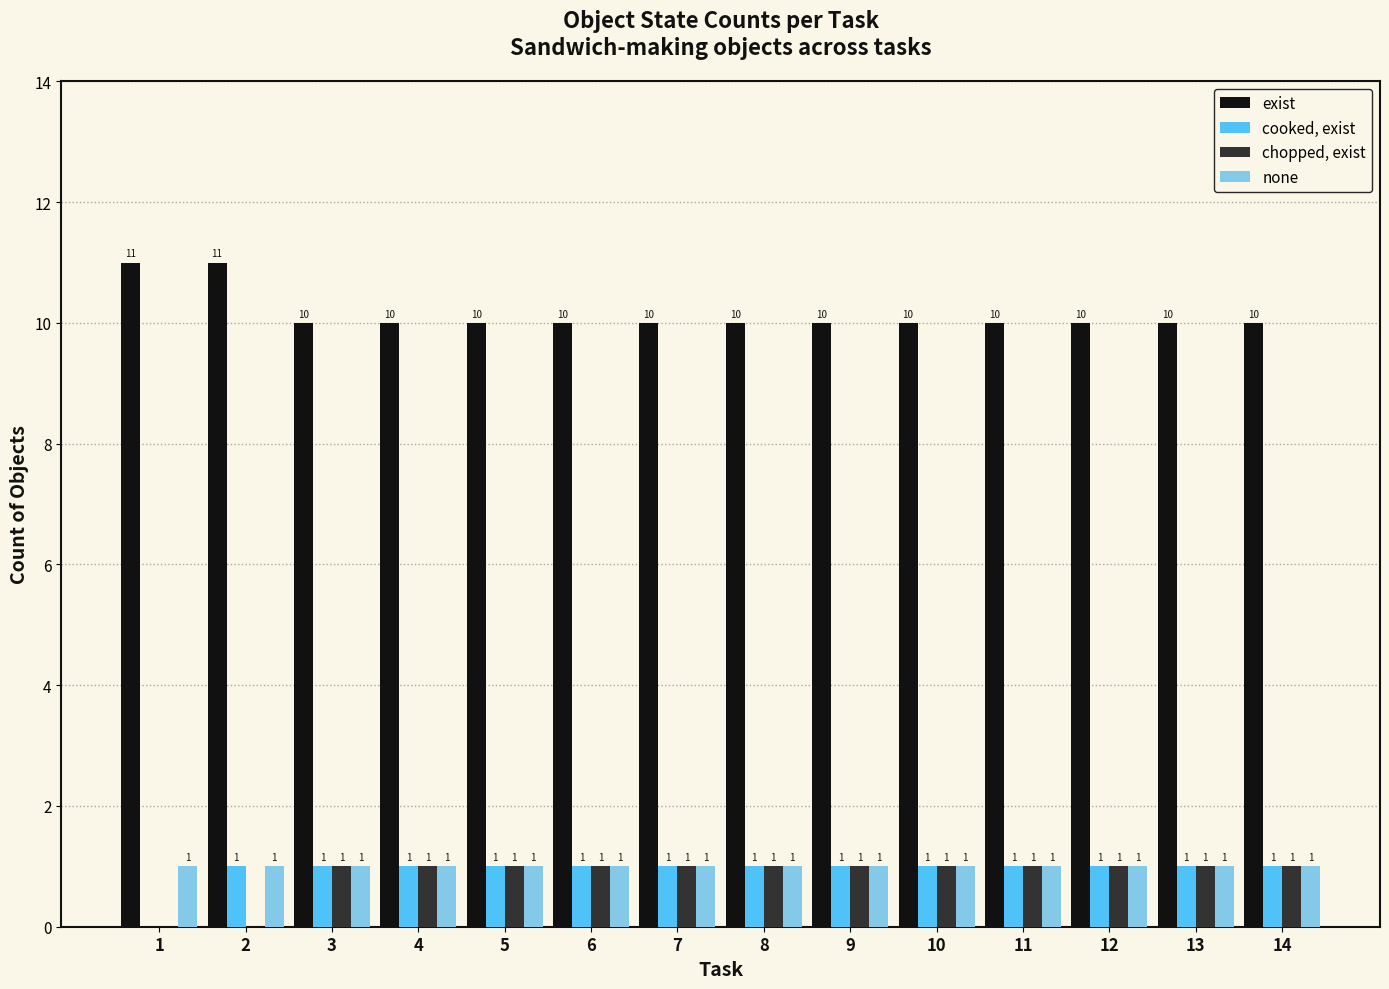

What is the greatest value displayed?

11